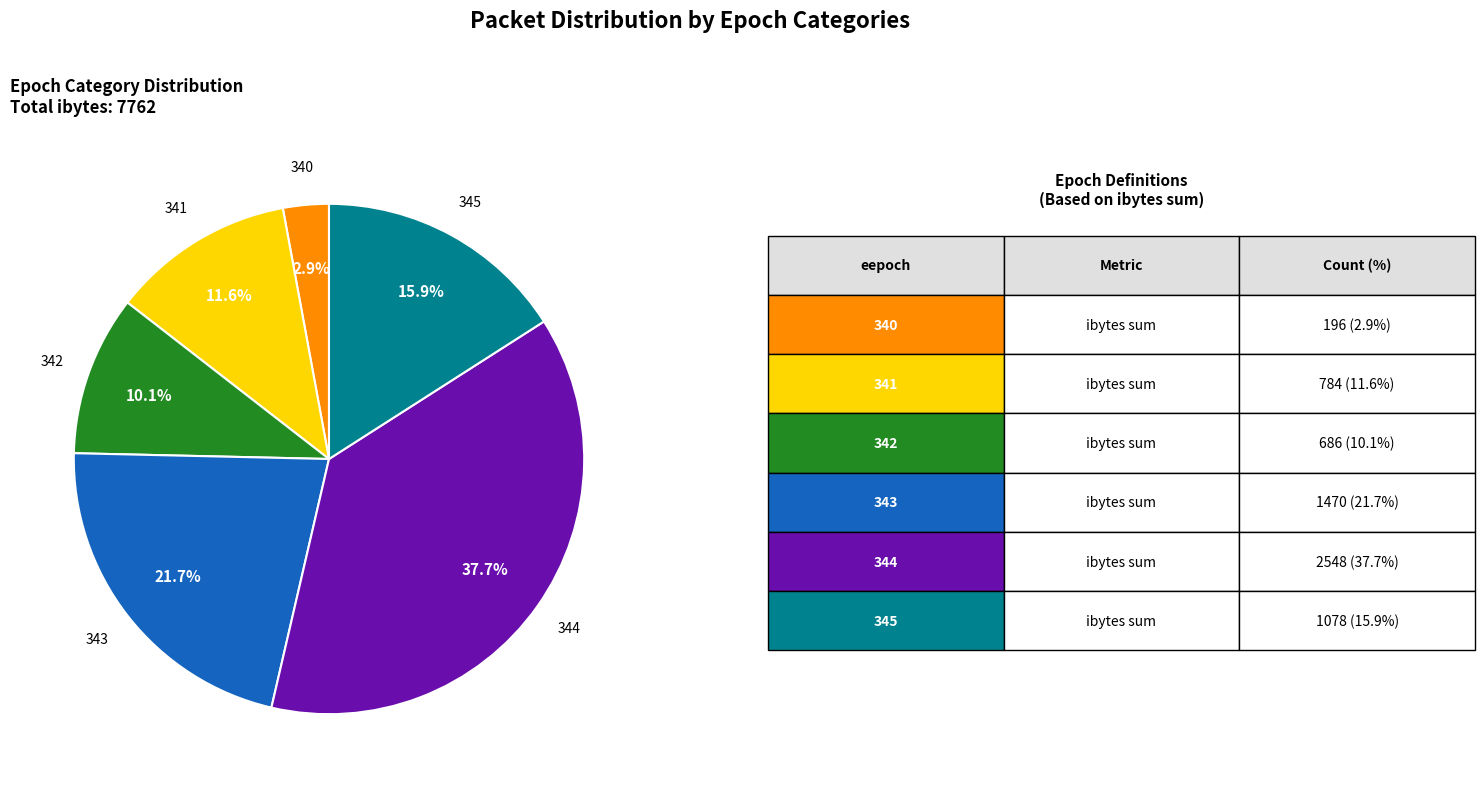

How many slices are in this pie chart?

6